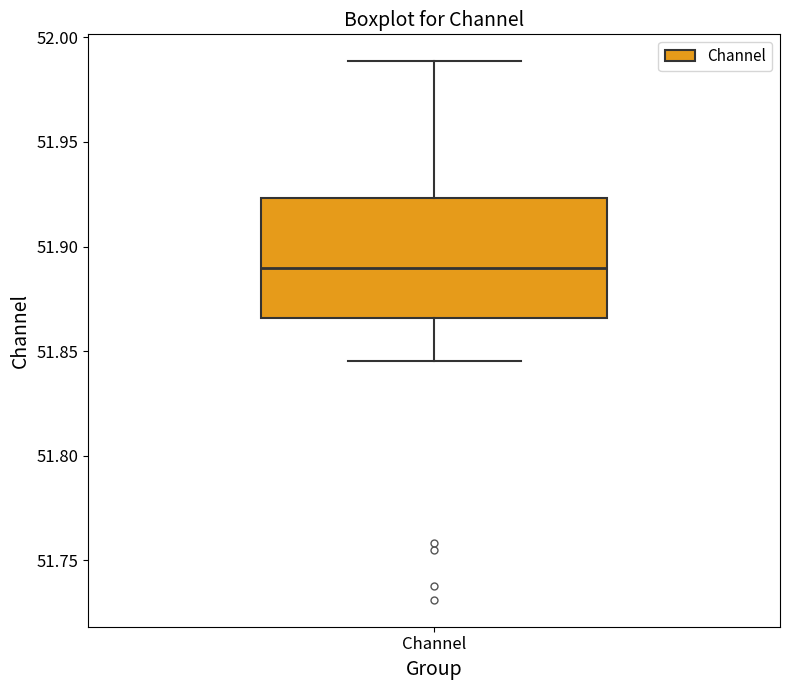

Where does the lower whisker of the box for Channel end on the y-axis? The values are not printed on the chart, so give them approximately, as read against the axis.

51.845